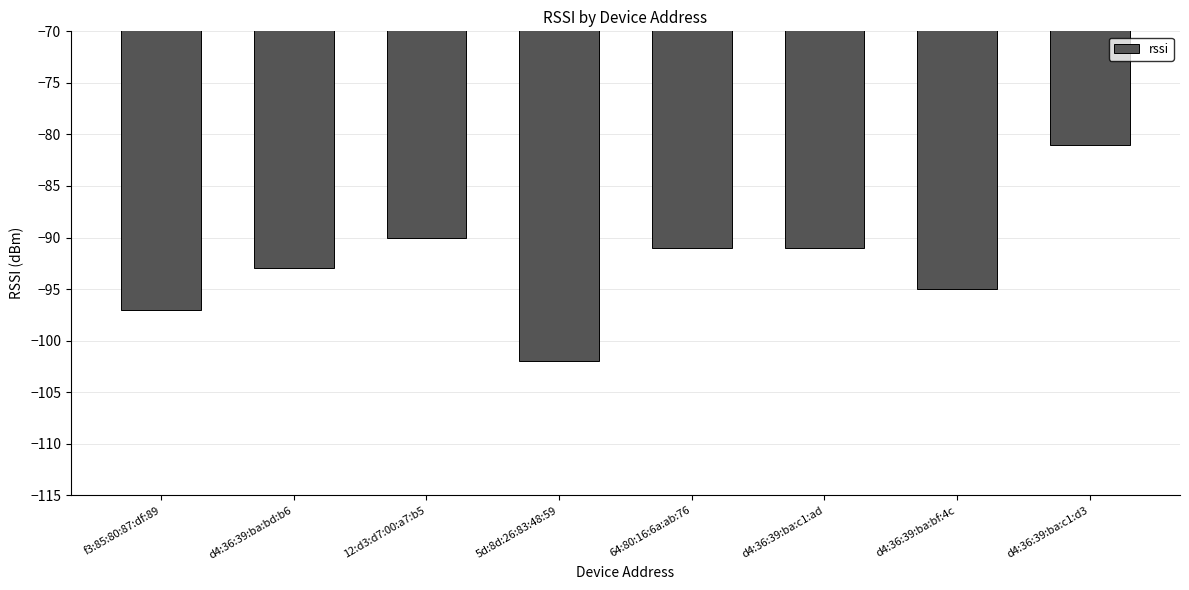

At which category does the chart reach its minimum across all series?

5d:8d:26:83:48:59